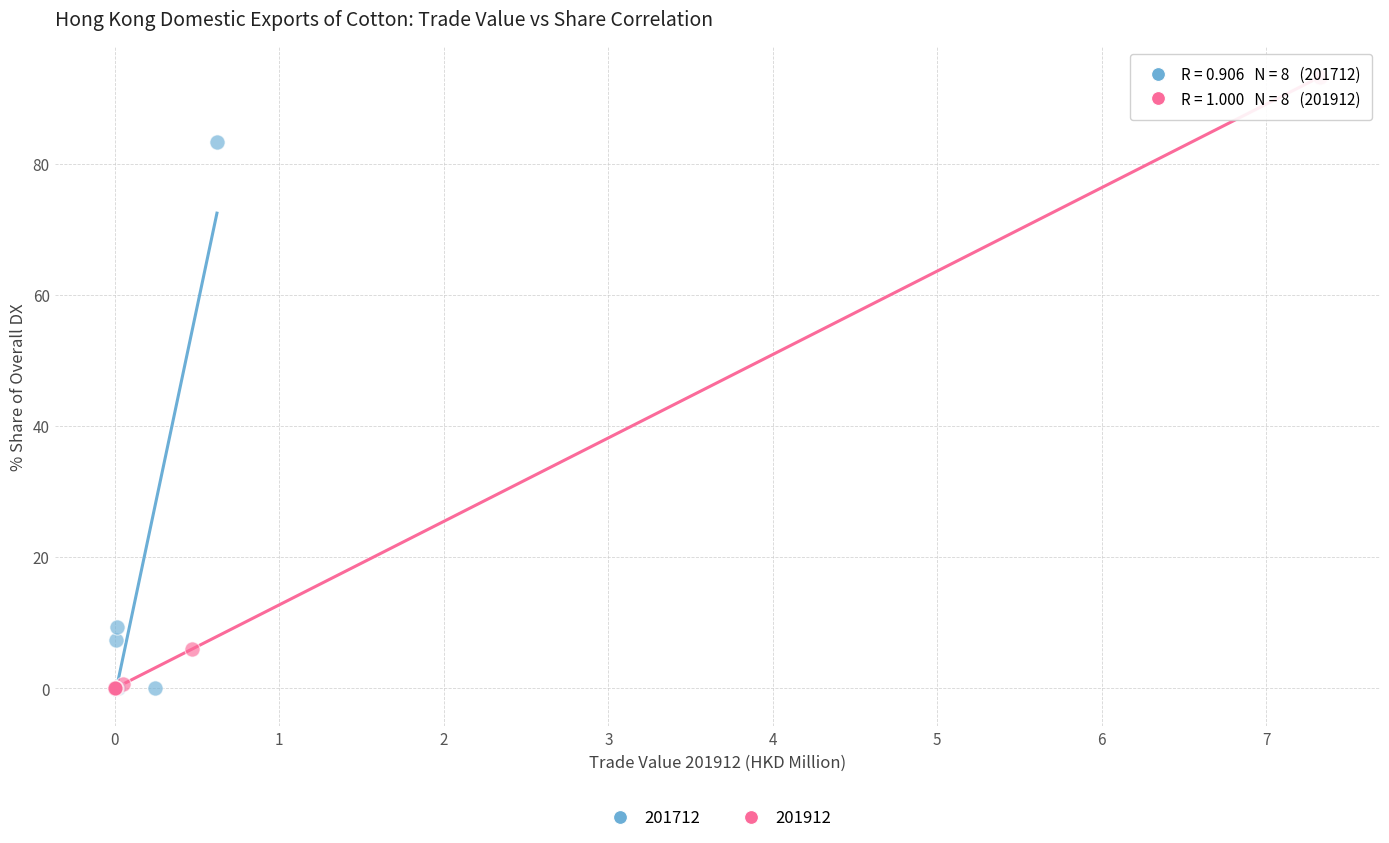

Which series has the largest Y range (max minus min)?

201912